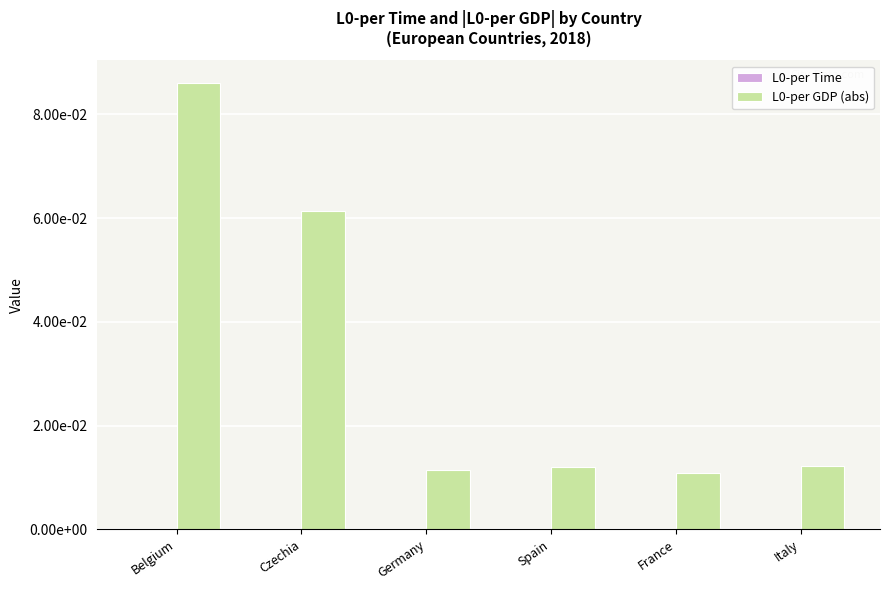

Are the bars grouped side by side (vs. stacked)?

Yes